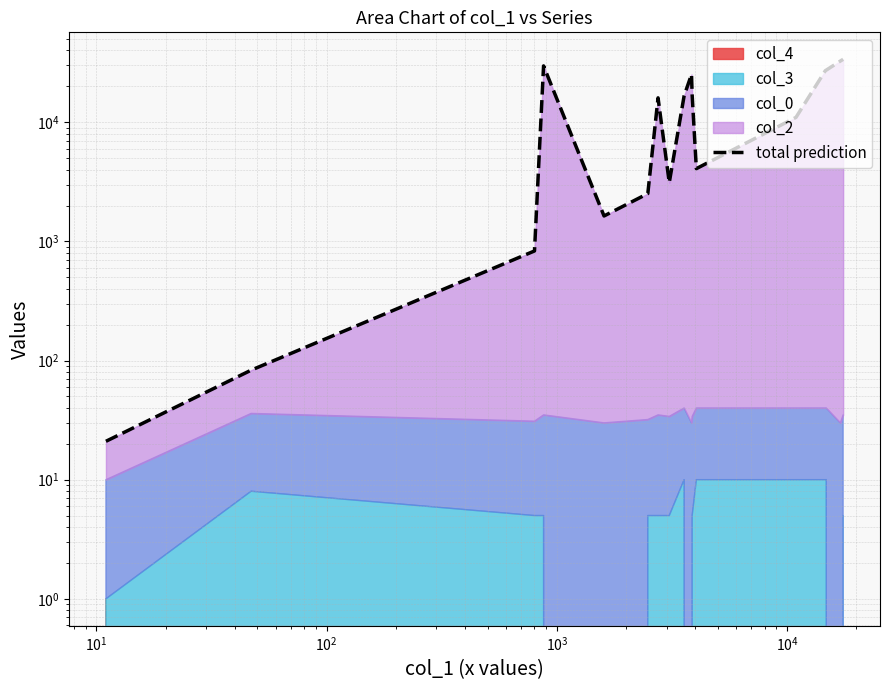

Does the chart have visible grid lines?

Yes